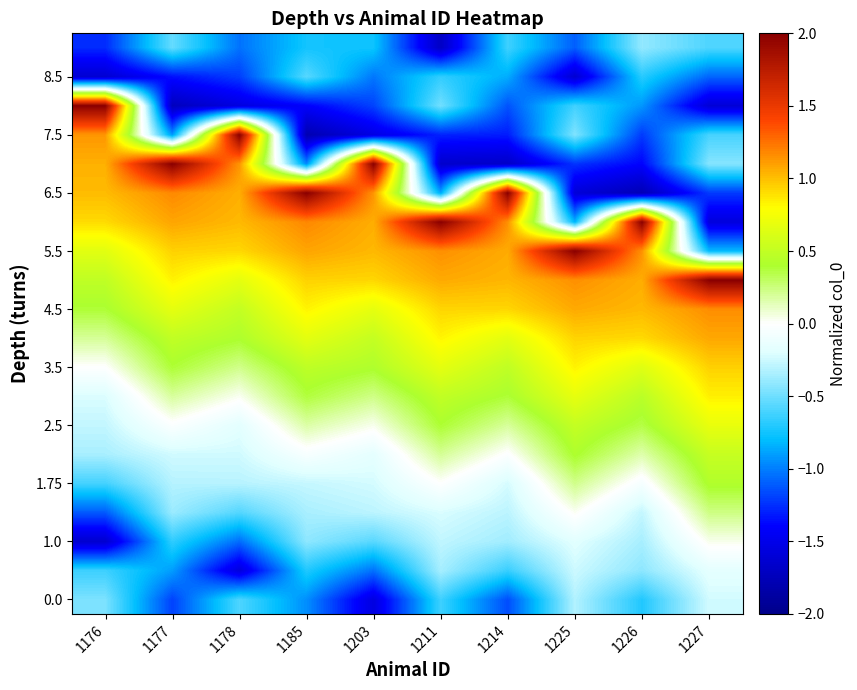

What is the difference between the highest and lowest values at 1211?

3.7